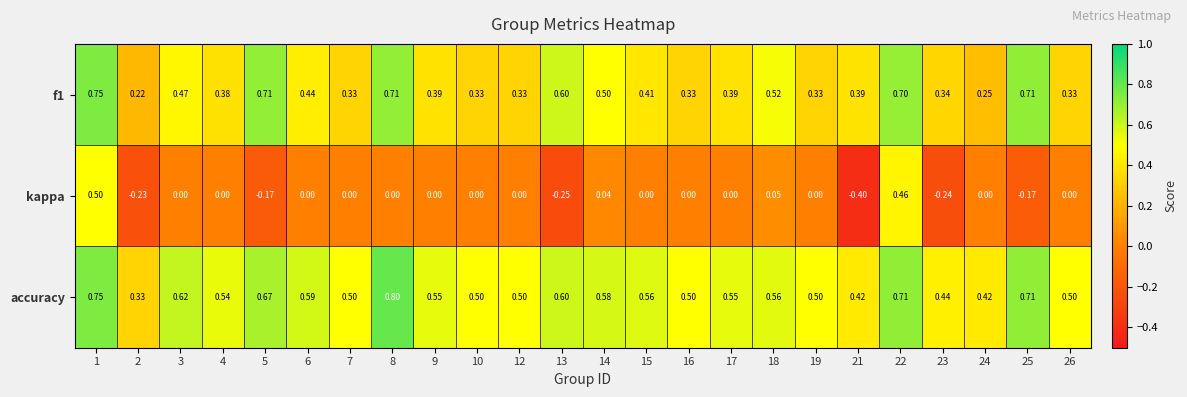

Which series has the largest total across all categories?

accuracy